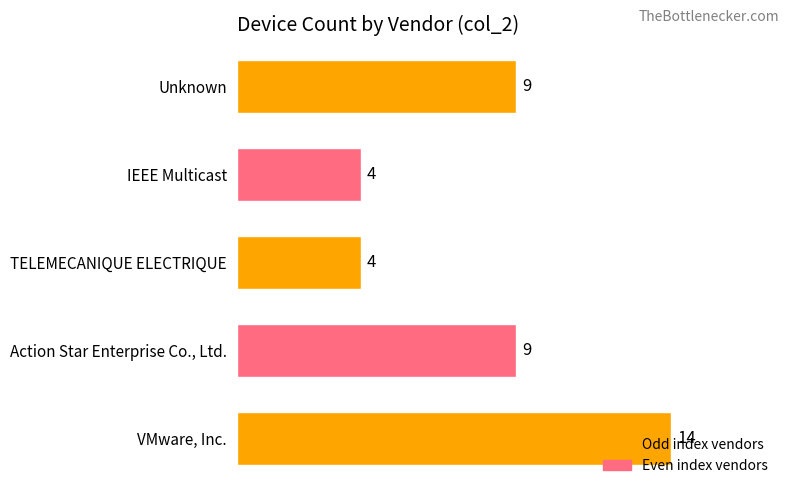

How many data points are less than 9?

2